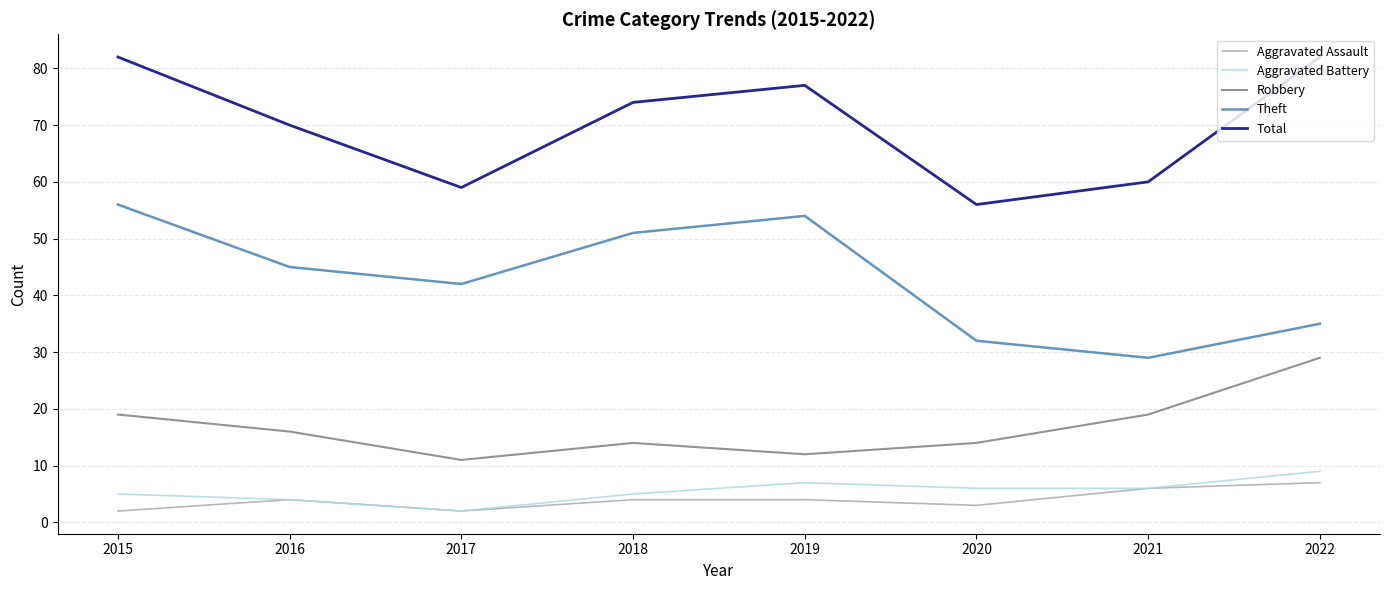

What is the highest value of the Theft series?

56